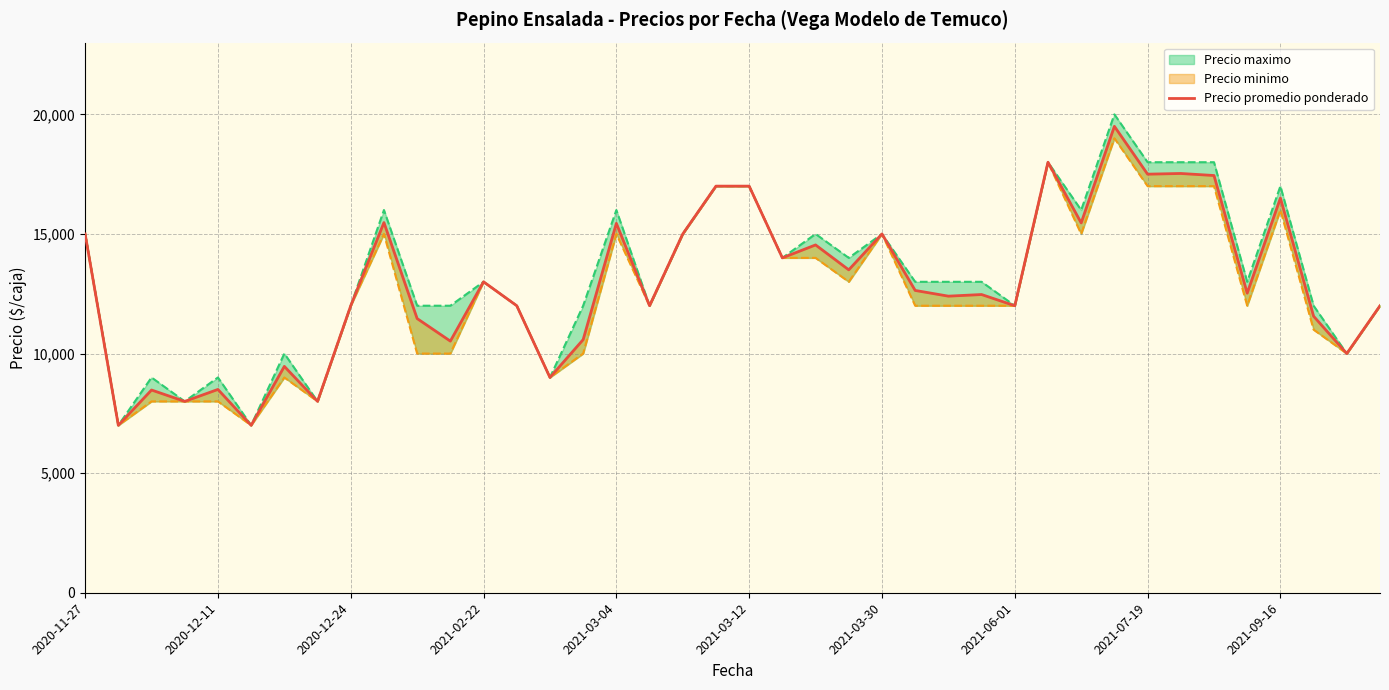

How many values are below 12525?

20